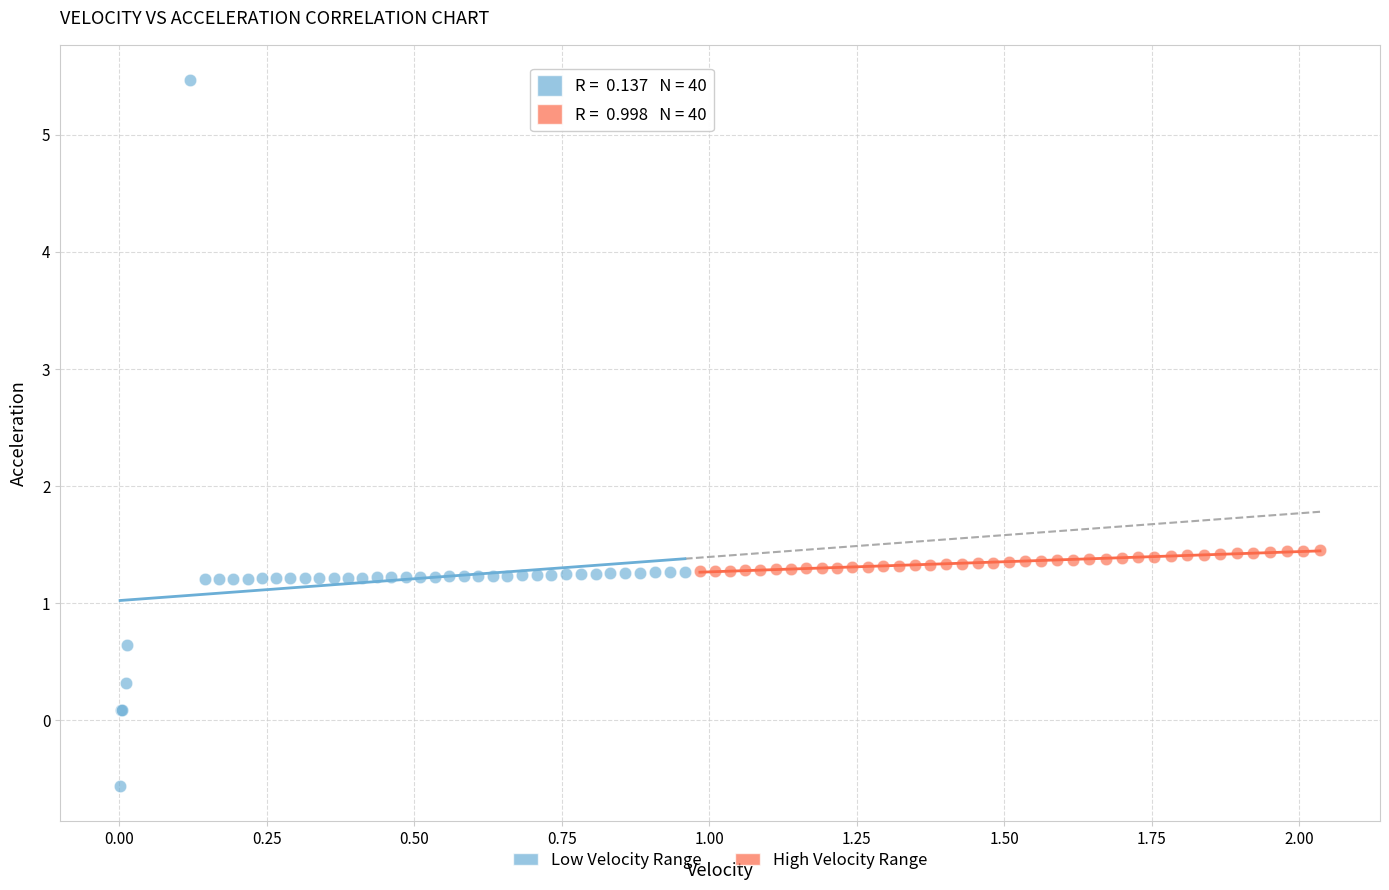

Which series reaches the minimum Y coordinate?

Low Velocity Range